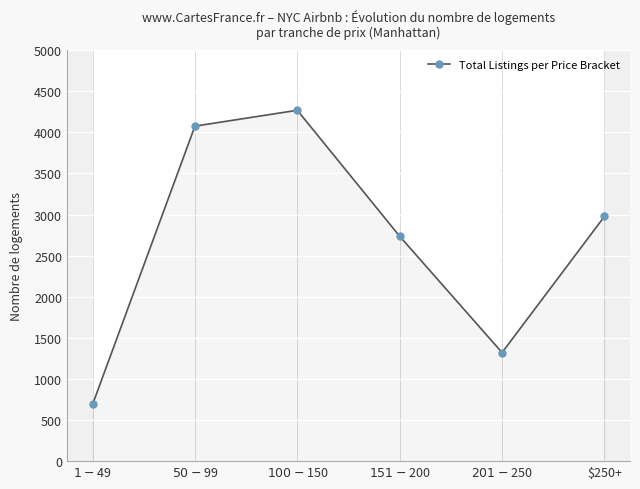

How many interior local valleys (lower than both neighbors) does the data have?

1